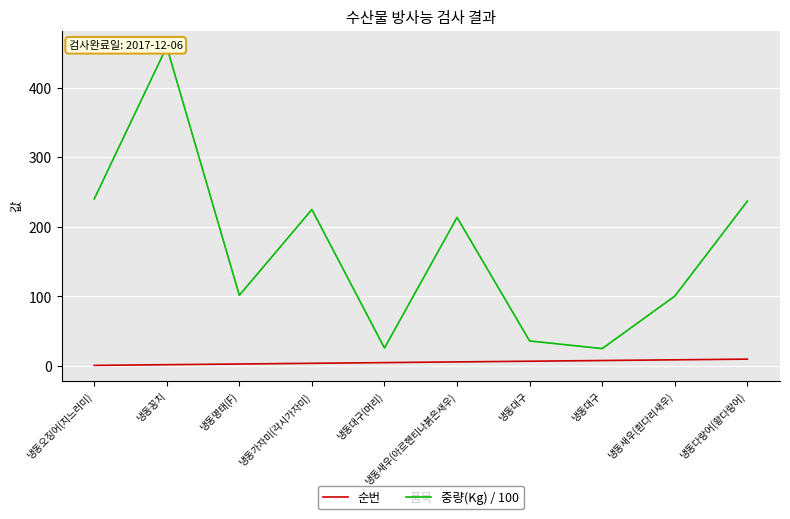

Which category has the highest value across all series?

냉동꽁치